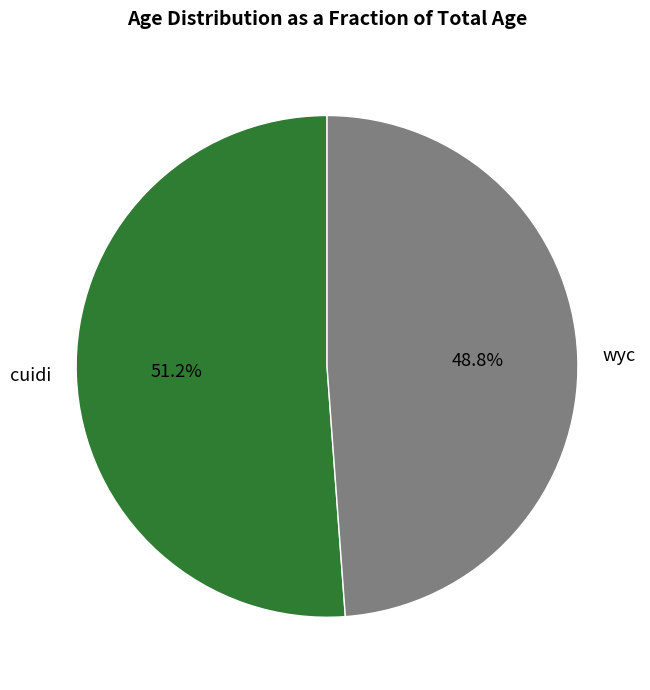

How many slices are in this pie chart?

2